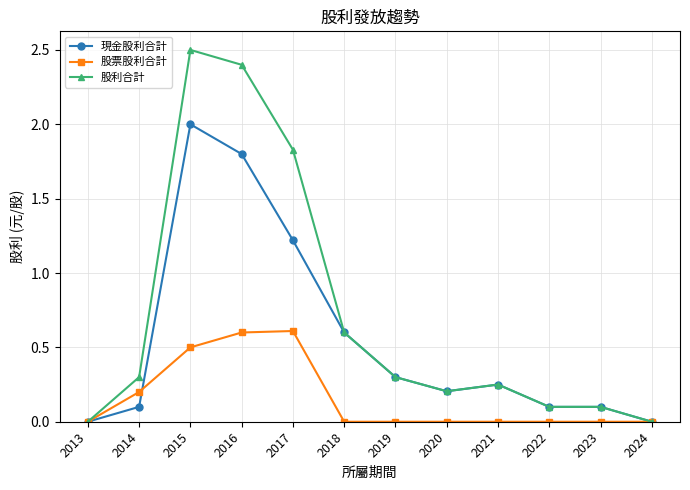

At which category does 現金股利合計 reach its first local peak?

2015